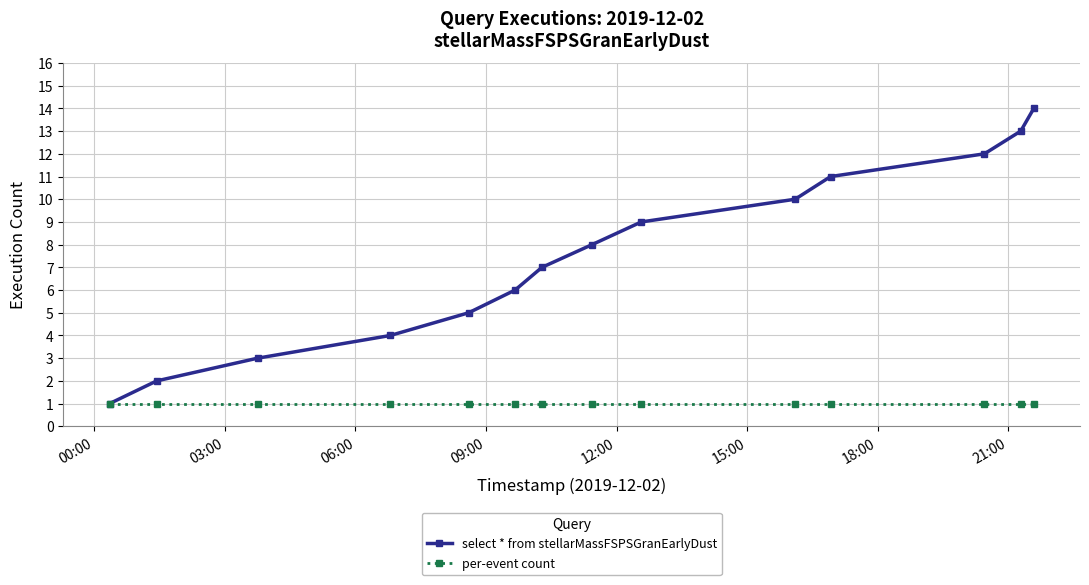

Which series has the largest total across all categories?

select * from stellarMassFSPSGranEarlyDust